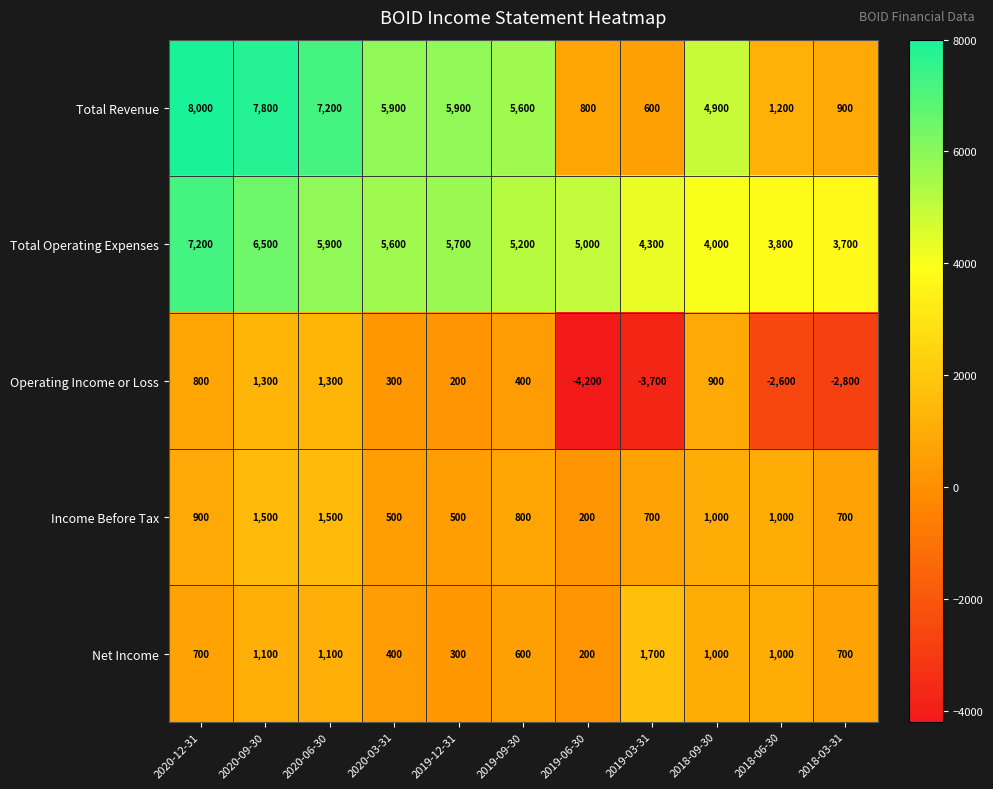

What is the total value across all series at 2019-03-31?

3600